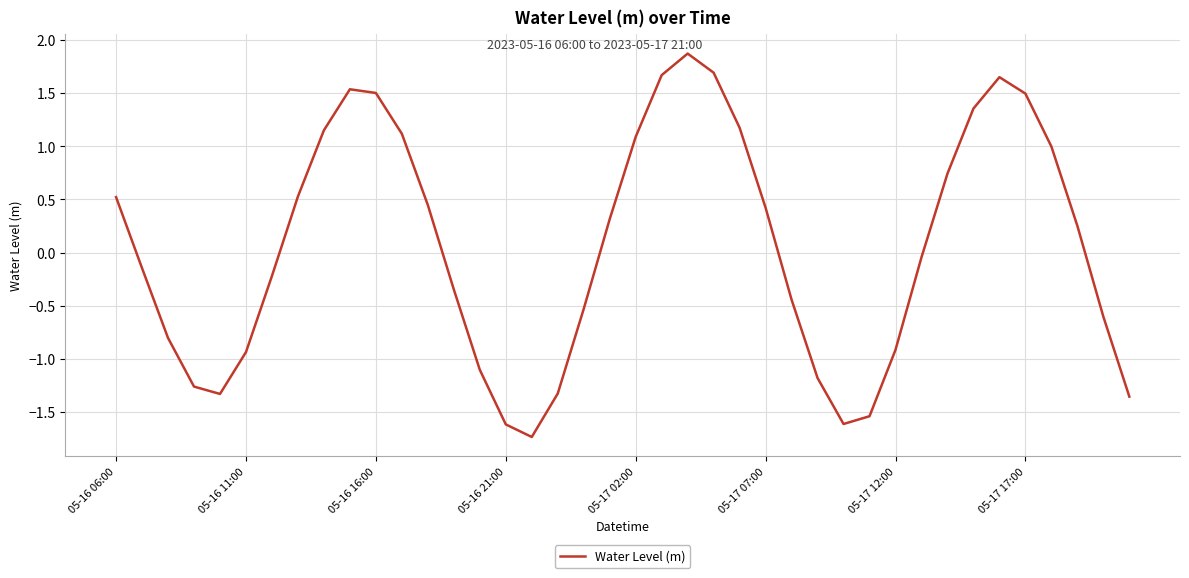

What is the difference between the maximum and minimum values?

3.6